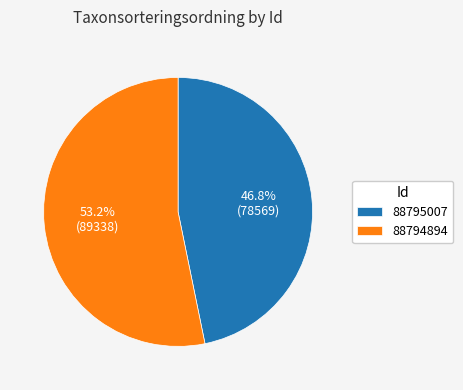

Rank the categories by value from highest to lowest.

88794894, 88795007